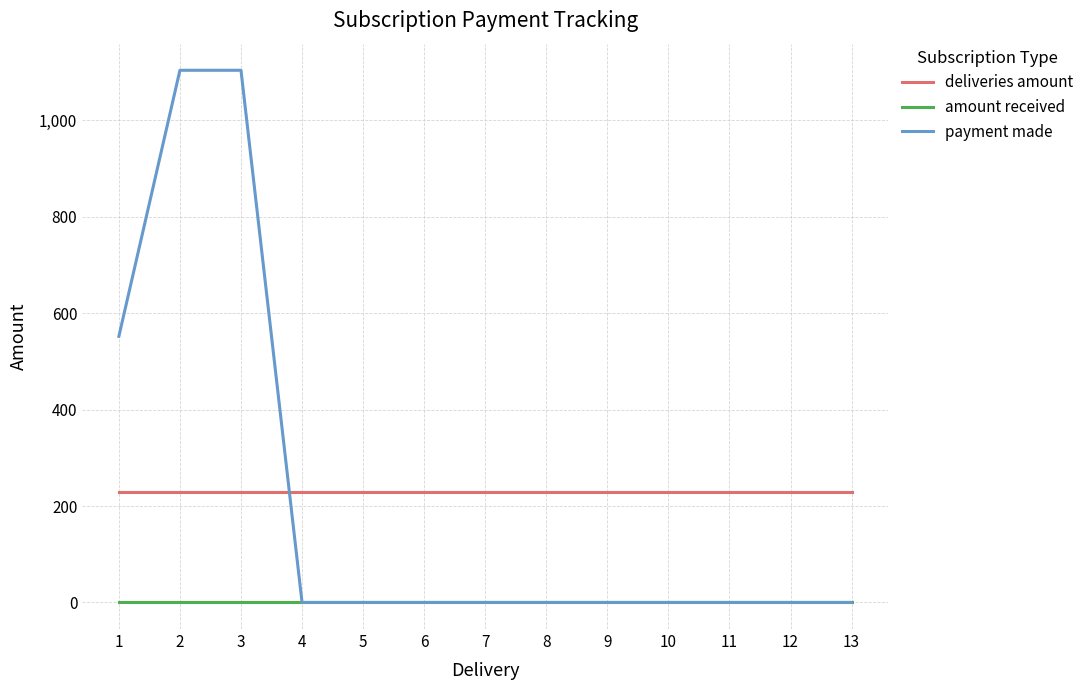

The value of deliveries amount at 8 is 64. True or false?

False